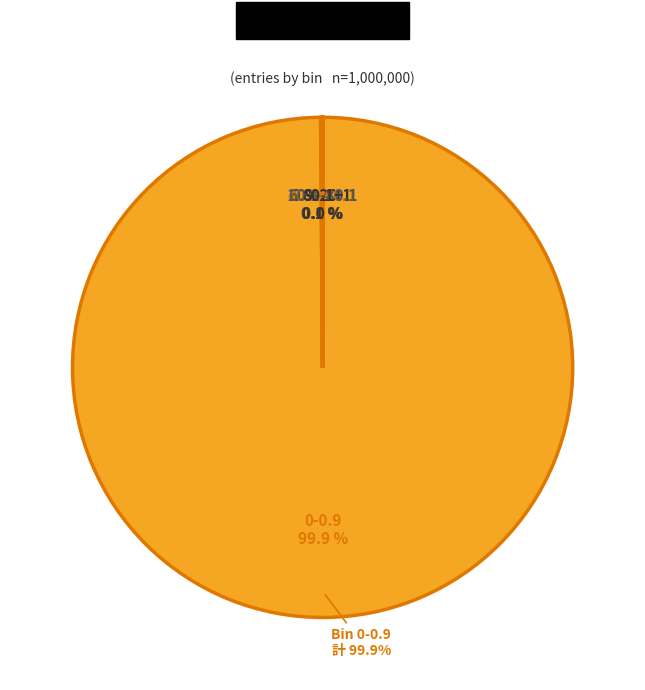

Does 20.1-40.1 represent more than half of the total?

No